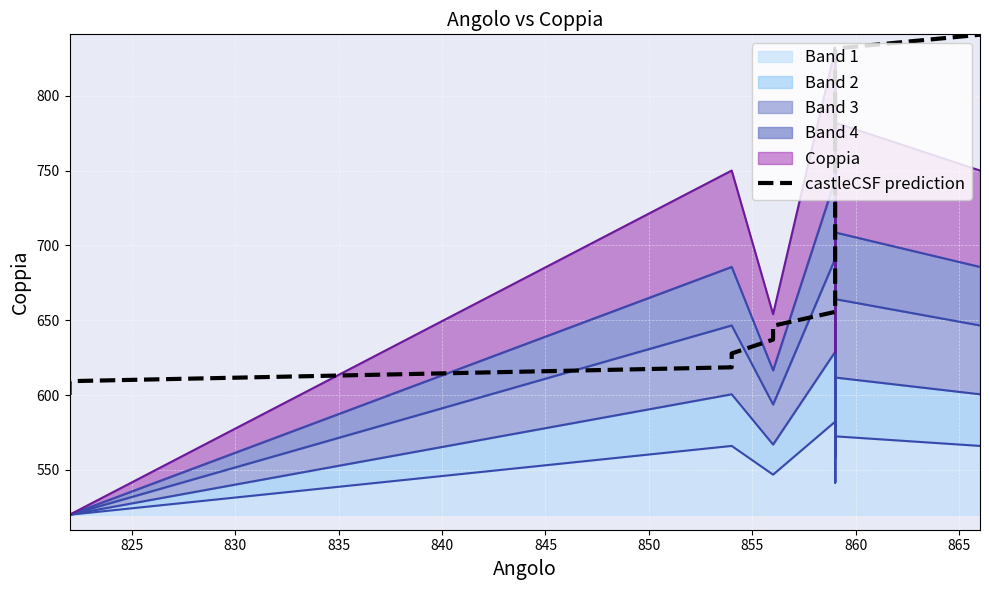

What is the value of the 18th point from the left?

757.4